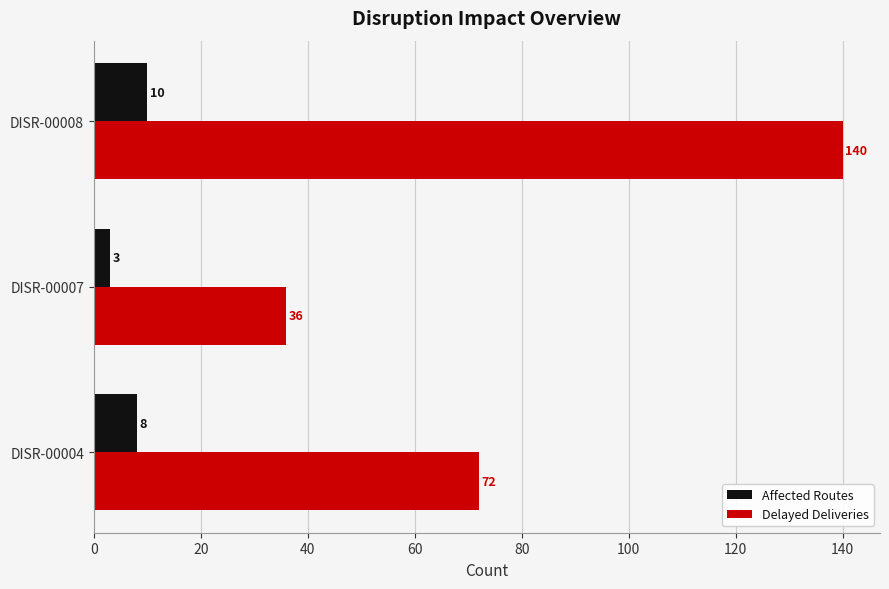

At which category is the sum across all series the highest?

DISR-00008